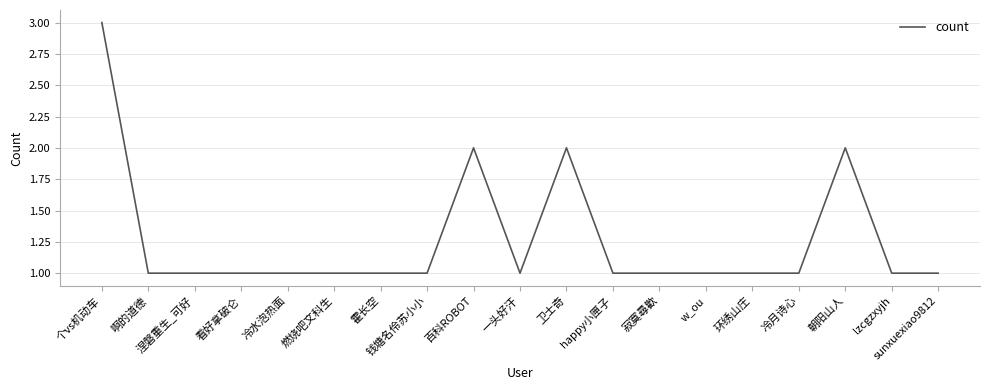

The value at sunxuexiao9812 is 2. True or false?

False